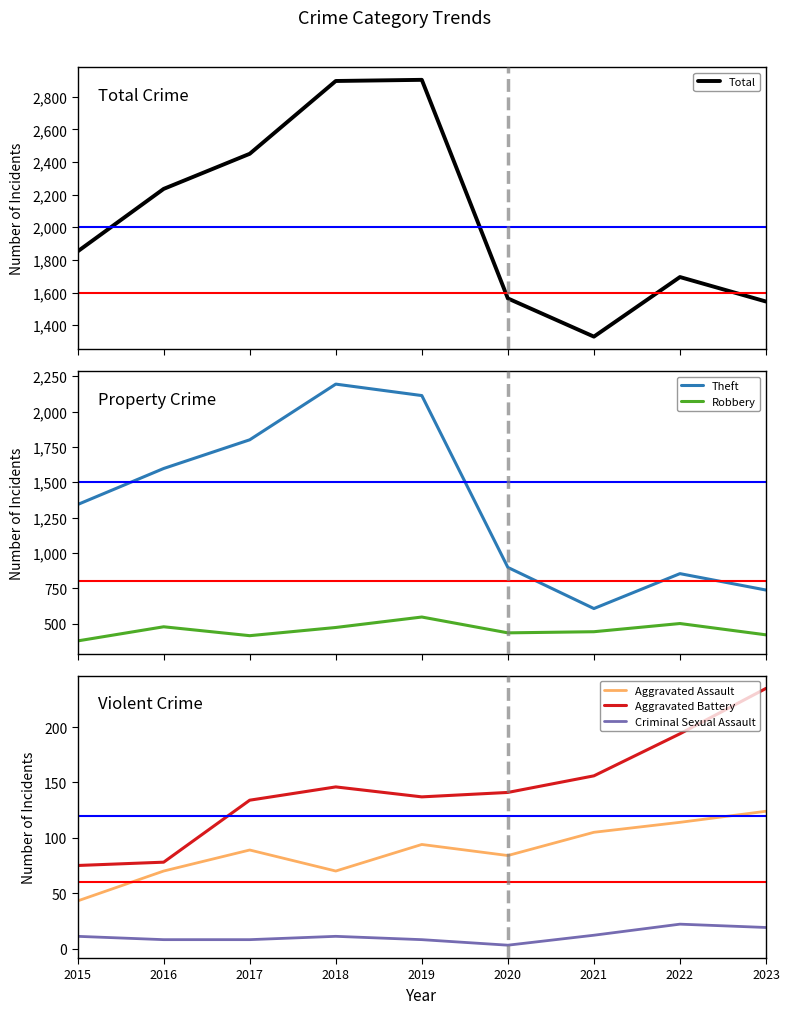

Is this an area chart (filled region under the line)?

No